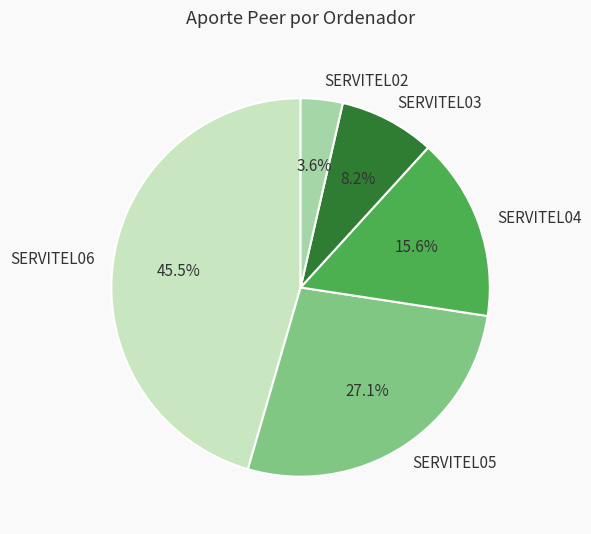

Is SERVITEL04 the majority of the pie?

No